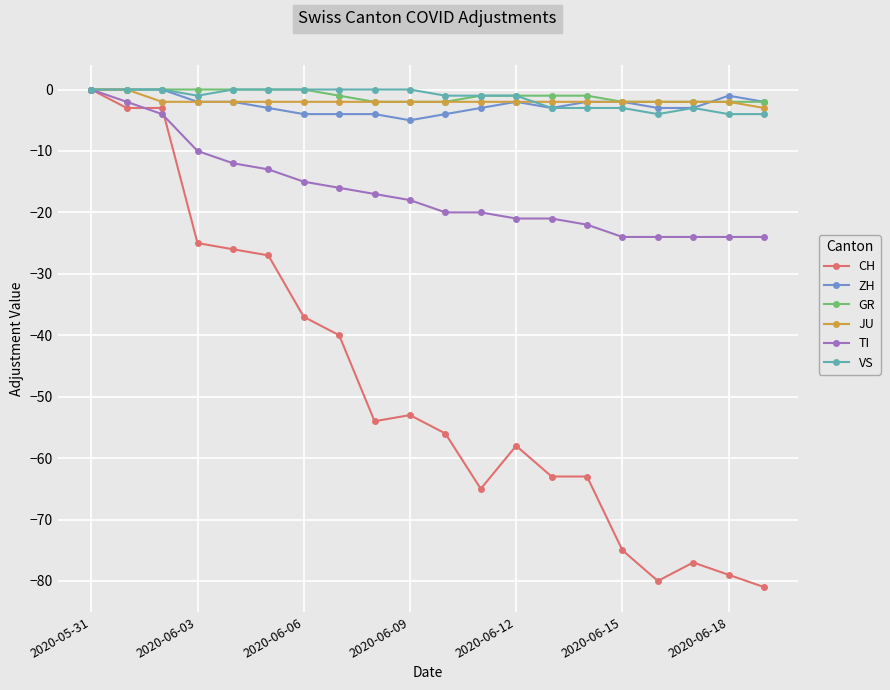

How many distinct data groups are displayed?

6